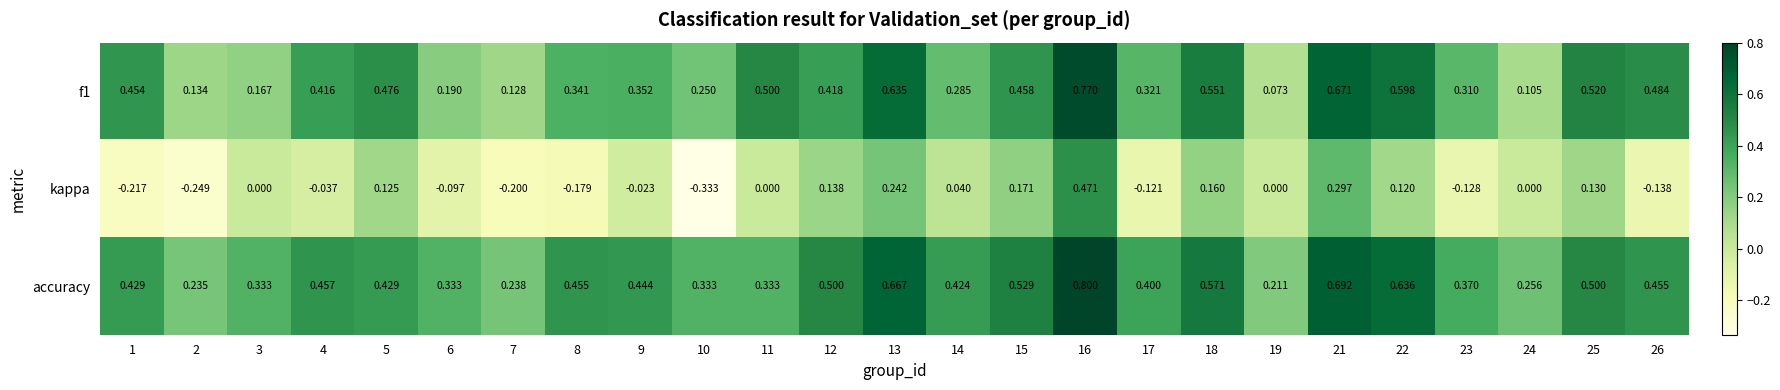

Rank the series by their maximum value, from lowest to highest.

kappa, f1, accuracy